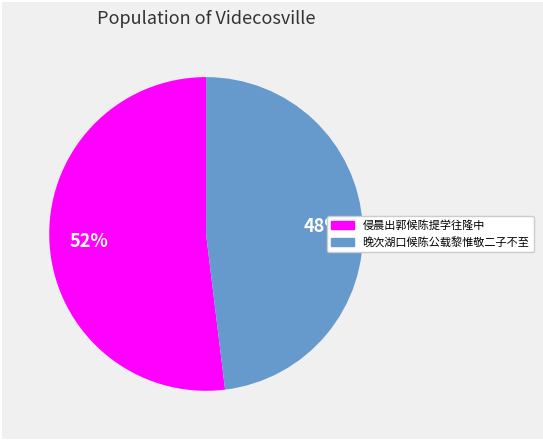

To the nearest percent, what is the combined percentage of 晚次湖口候陈公载黎惟敬二子不至 and 侵晨出郭候陈提学往隆中?

100%